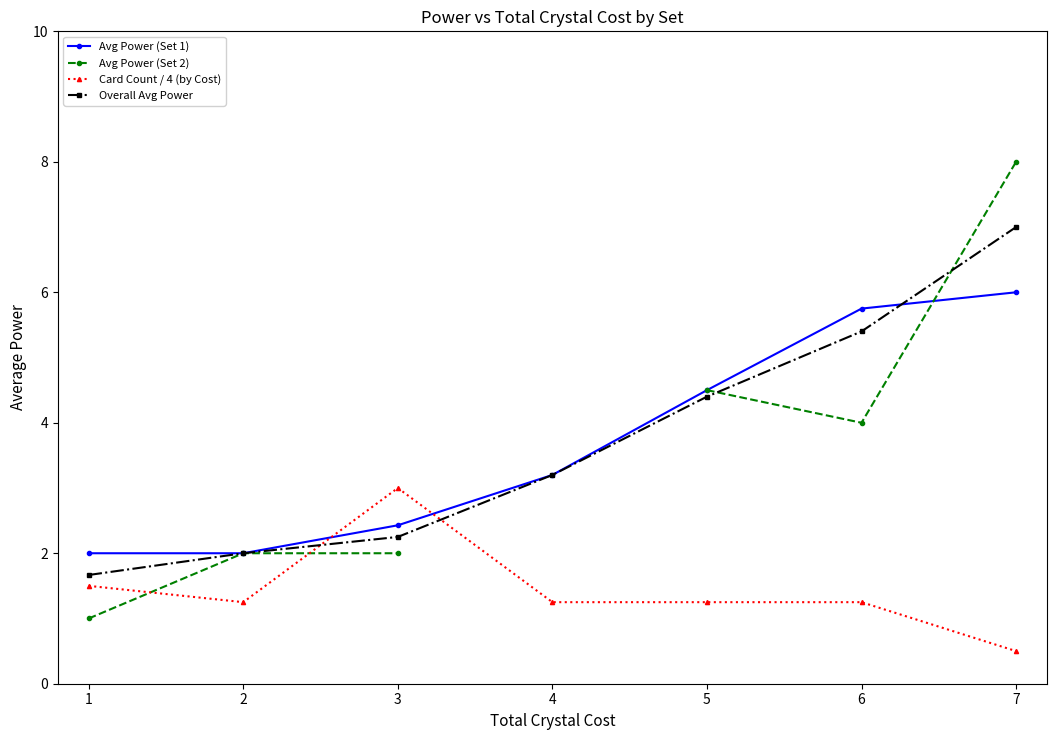

True or false: Avg Power (Set 1) has a value of 5.8 at 6.

True